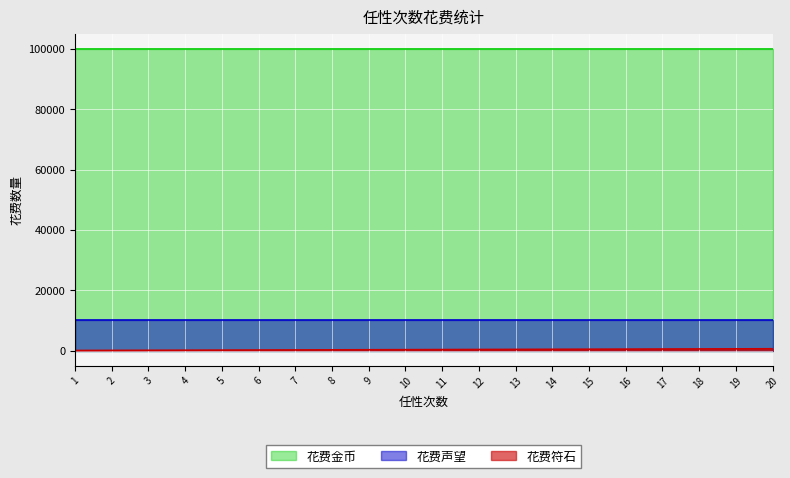

How many lines are shown in the chart?

3